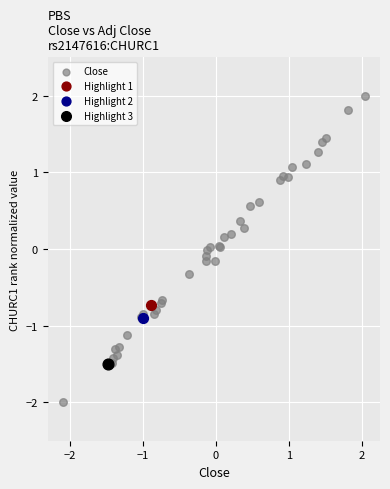

What are all the series names shown in the legend?

Close, Highlight 1, Highlight 2, Highlight 3